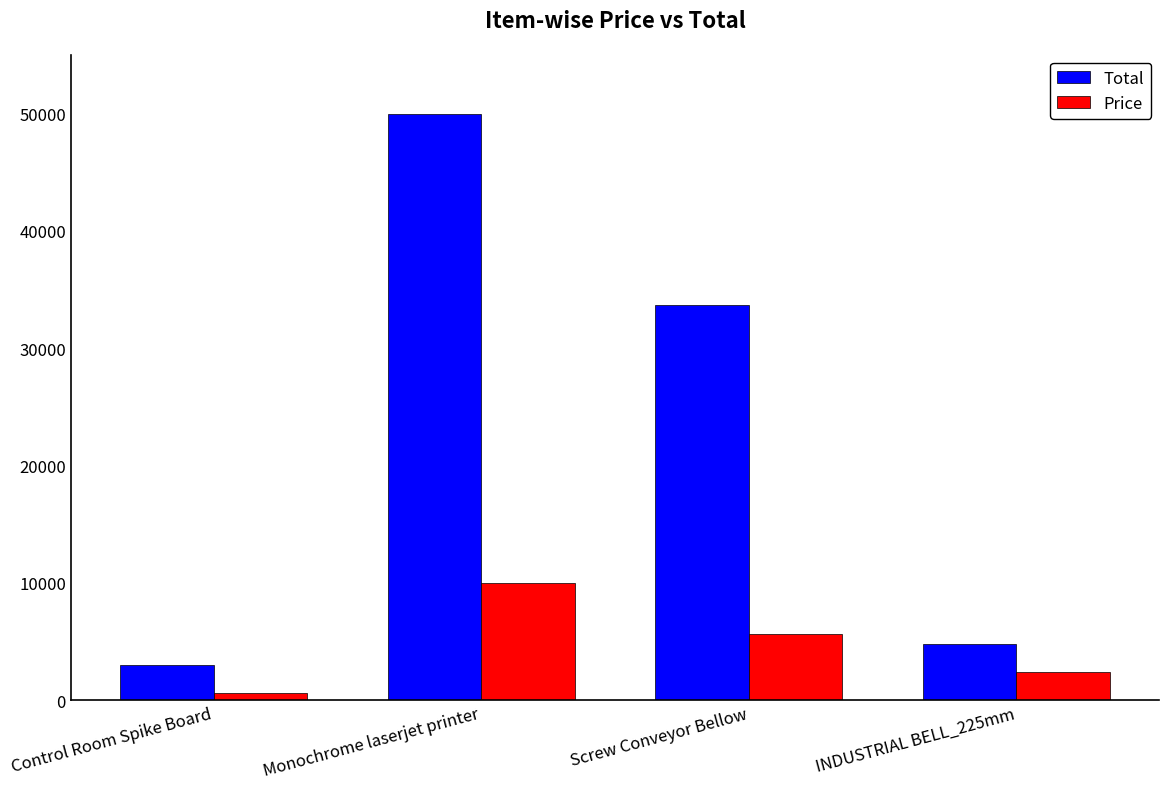

What are all the series names shown in the legend?

Total, Price